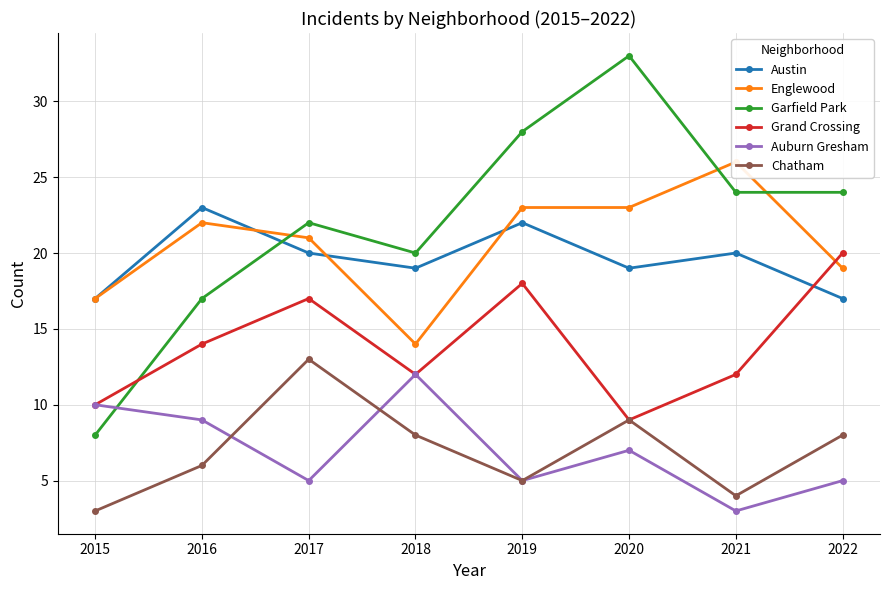

How many lines are shown in the chart?

6